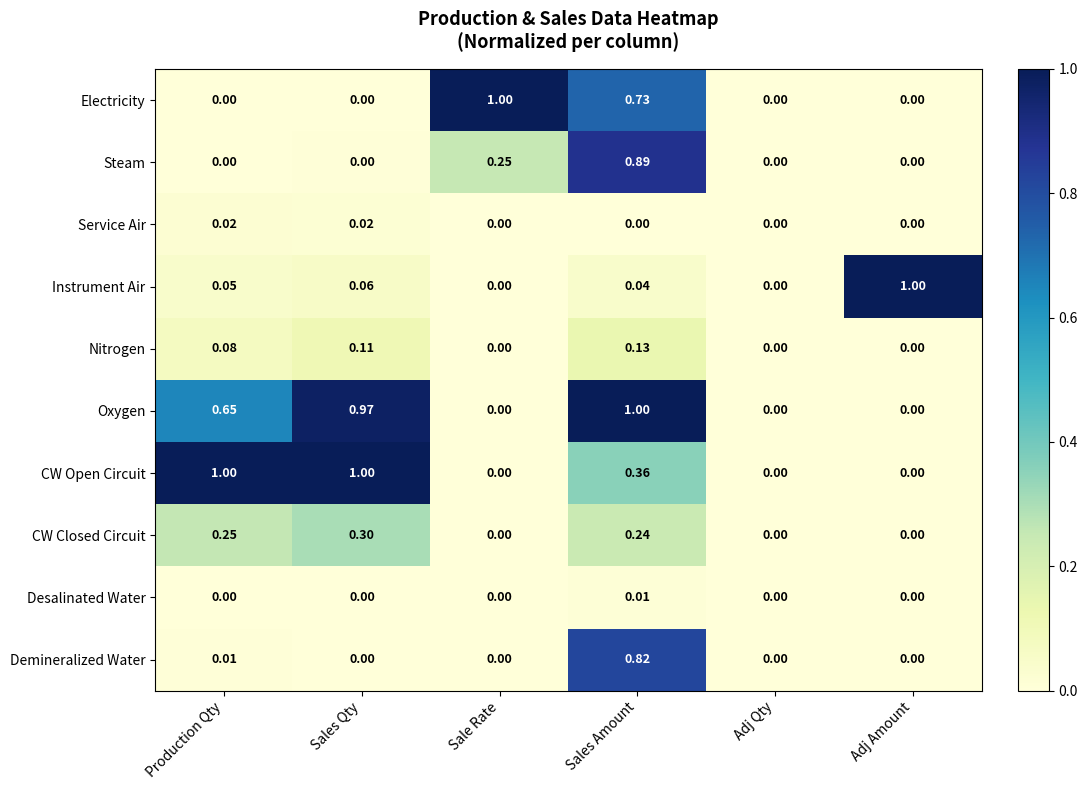

Between Sales Amount and Adj Amount, which series saw the biggest shift?

Oxygen